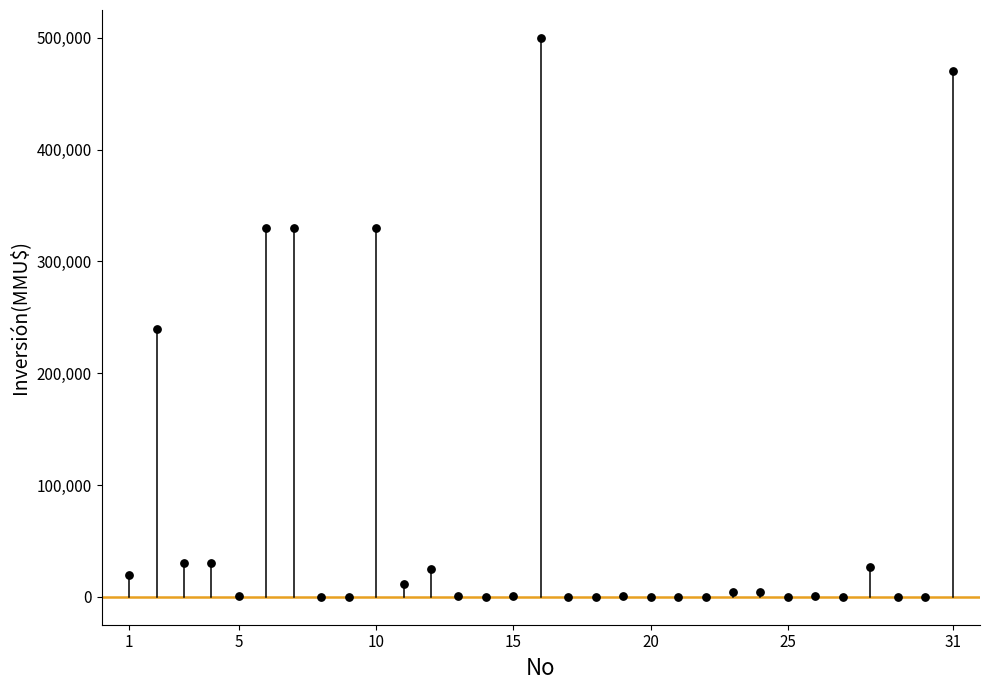

What Y value in the scatter plot is closest to 250000?

240000